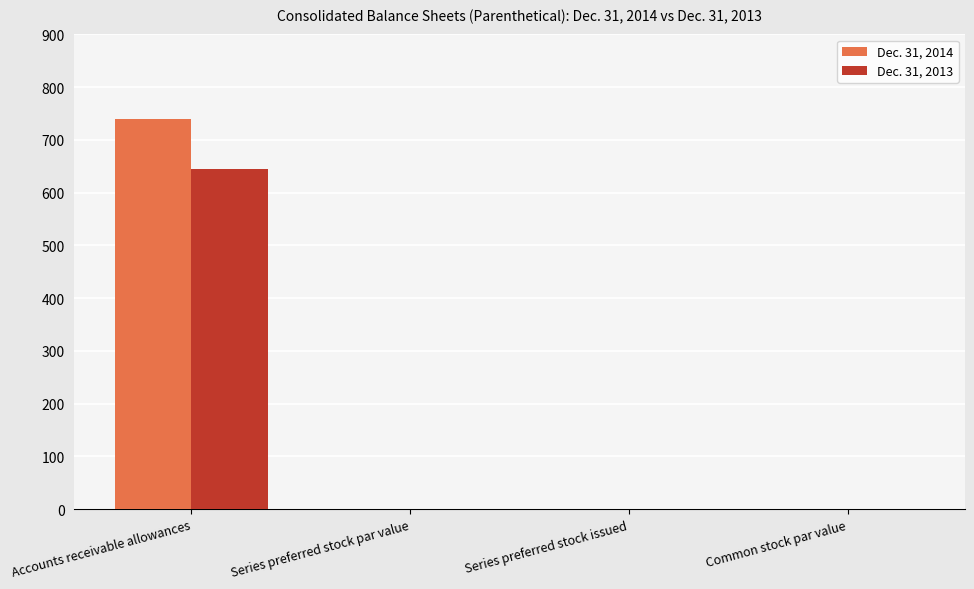

How many values in the Dec. 31, 2013 series exceed 0?

3